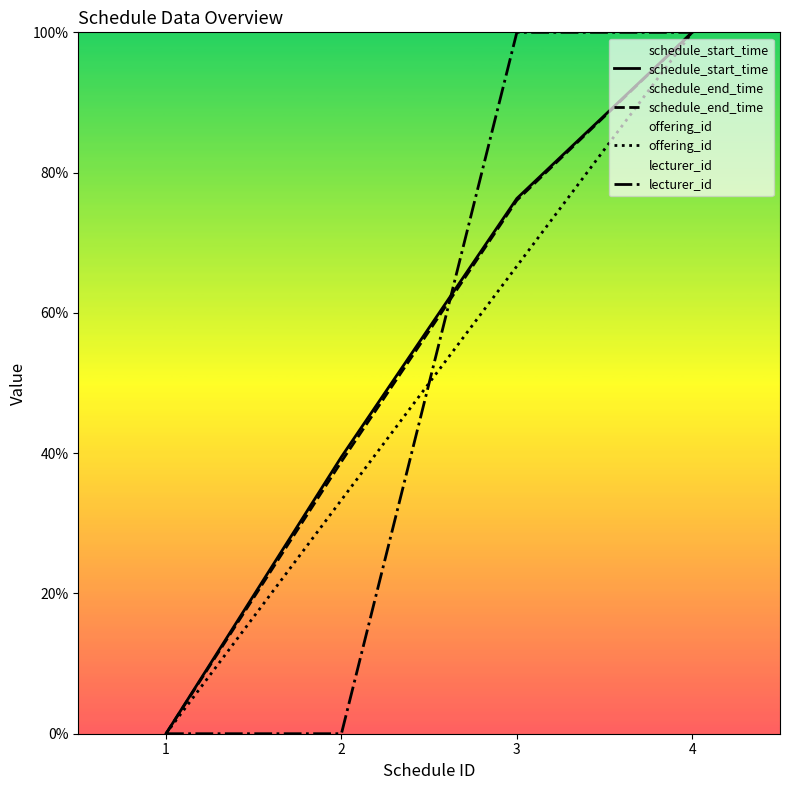

What is the spread (max minus min) of values at 3?

33.3